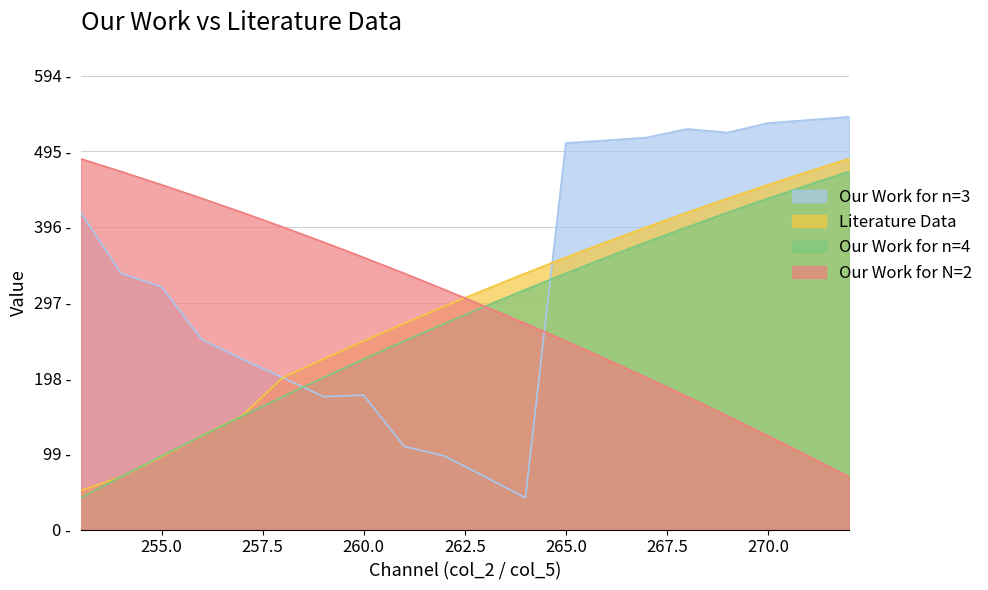

What is the difference between the maximum and minimum values in the Literature Data series?

434.7